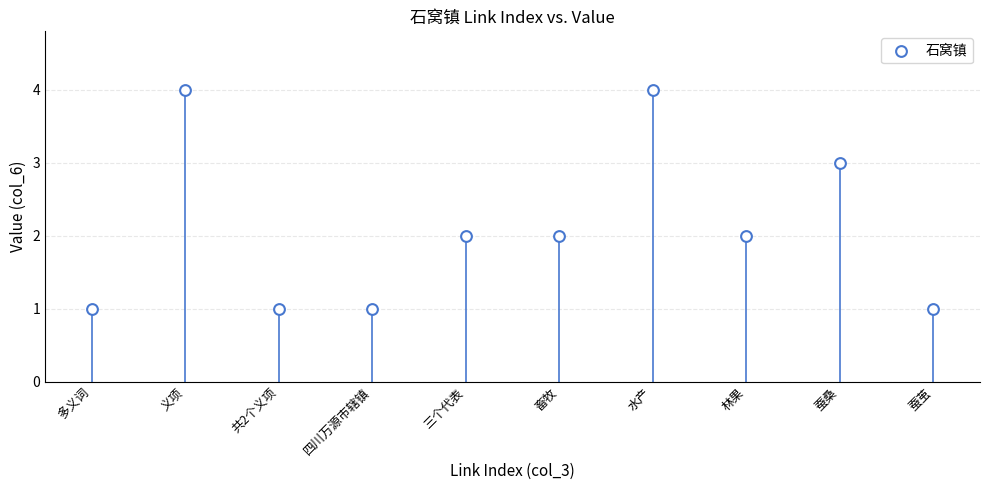

What is the range of X values (max minus min)?

9